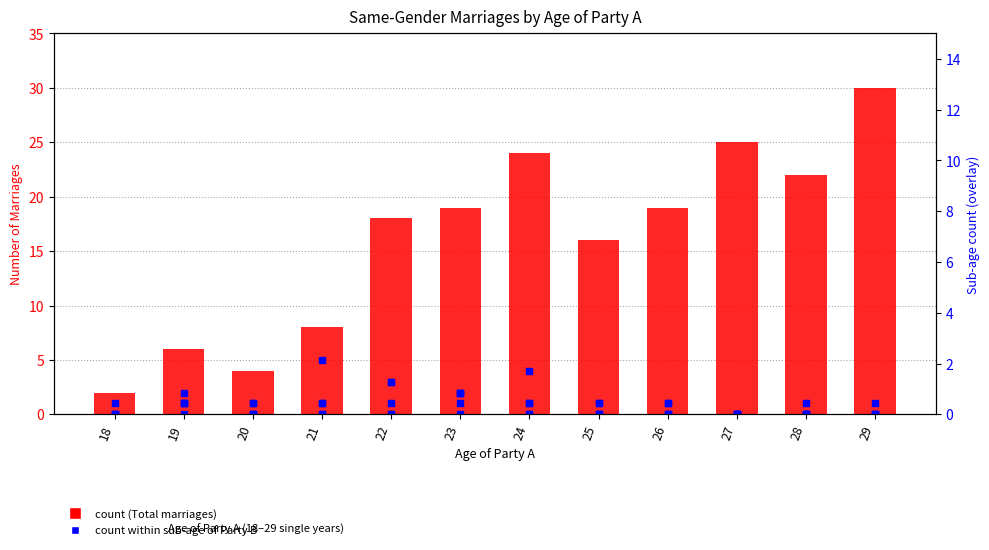

How many Party B age 18 values are between 0 and 1?

12